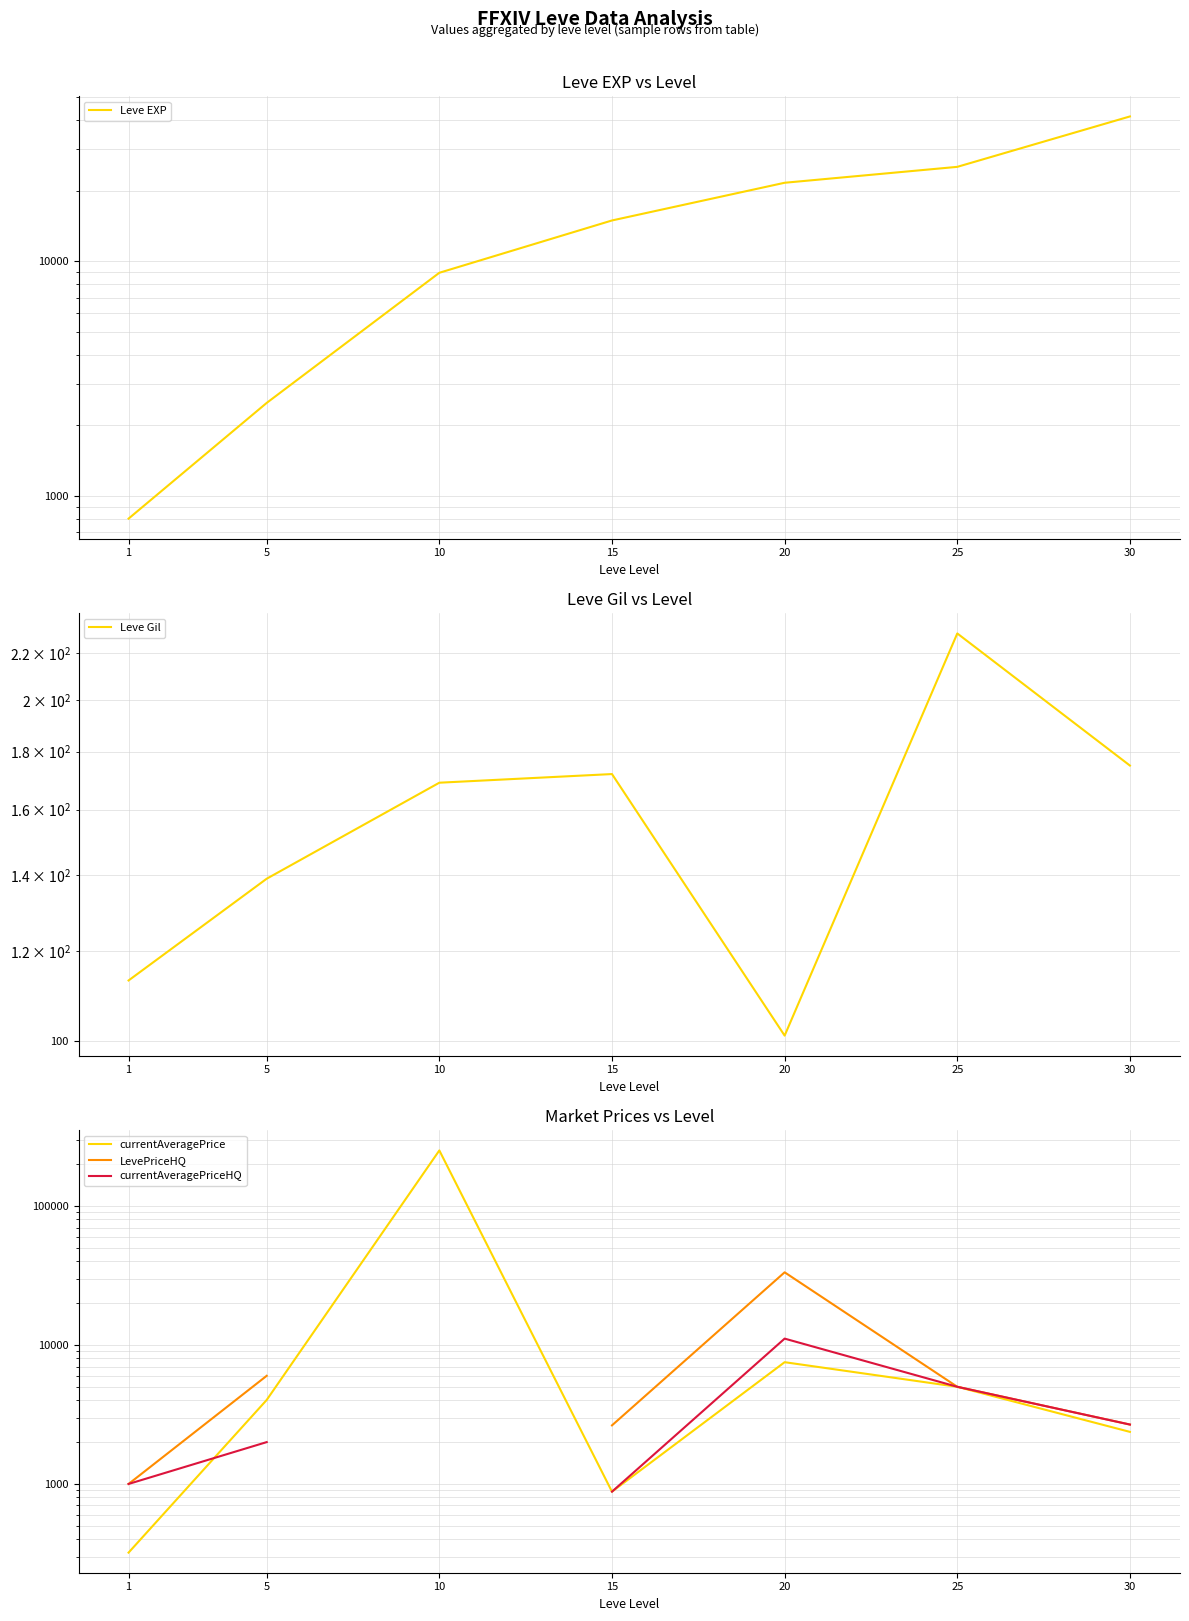

Which series has the largest range (max minus min)?

currentAveragePrice